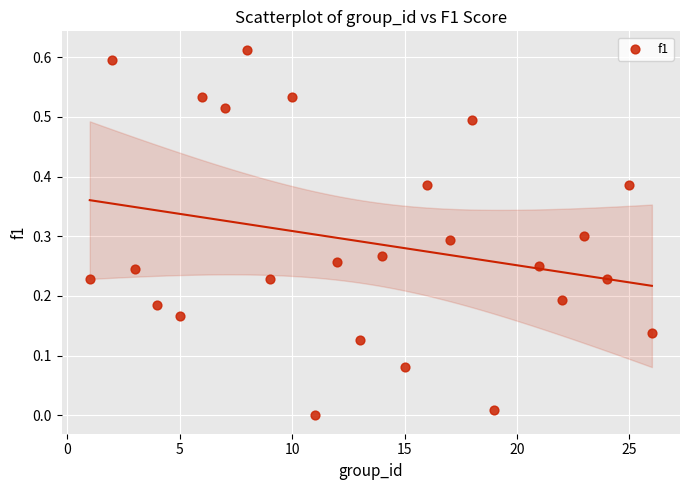

What is the range of X values (max minus min)?

25.0